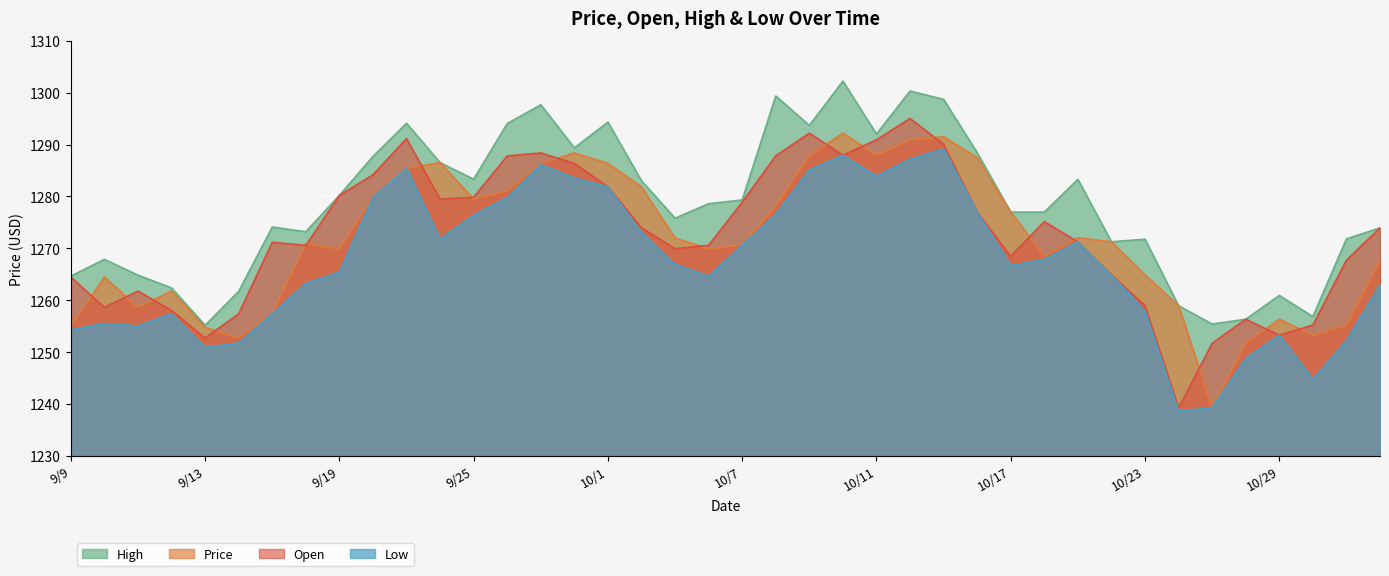

True or false: High and Open cross at least once.

False